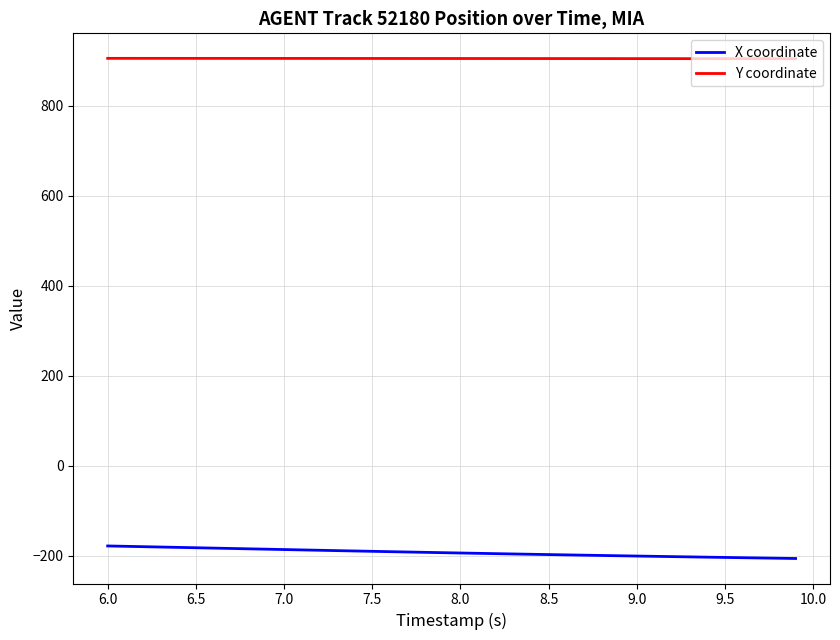

What is the smallest value displayed?

-205.8